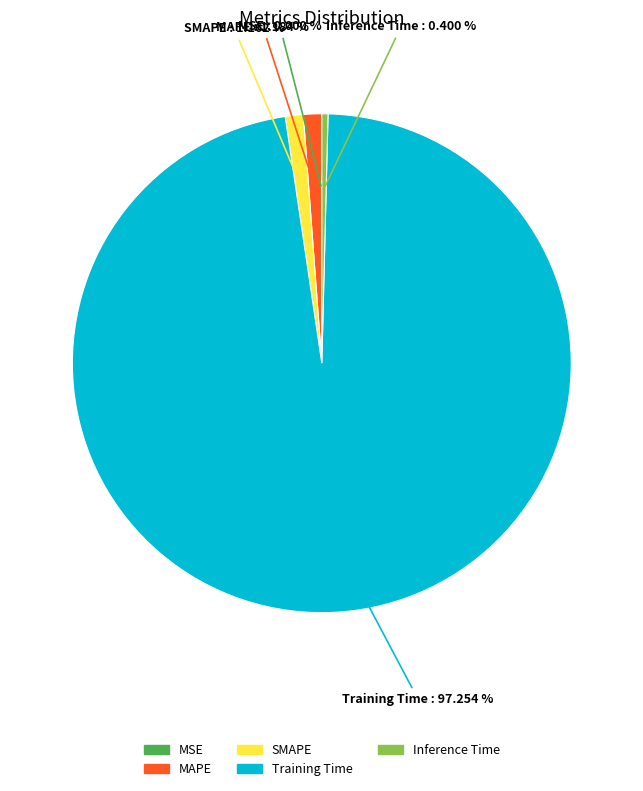

Which slice represents more than half of the pie?

Training Time